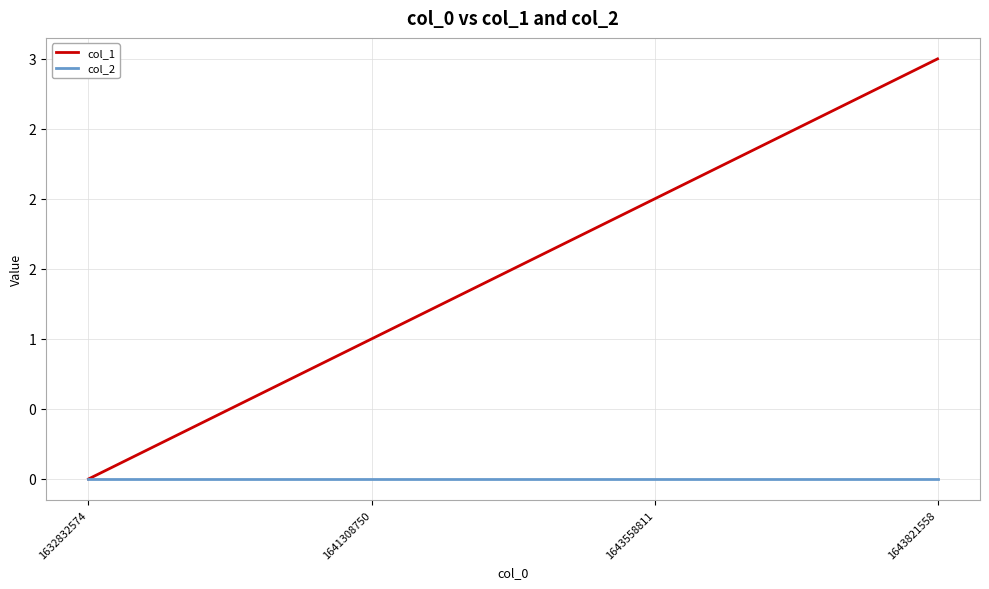

What is the sum of the col_1 values at 1643558811 and 1643821558?

5